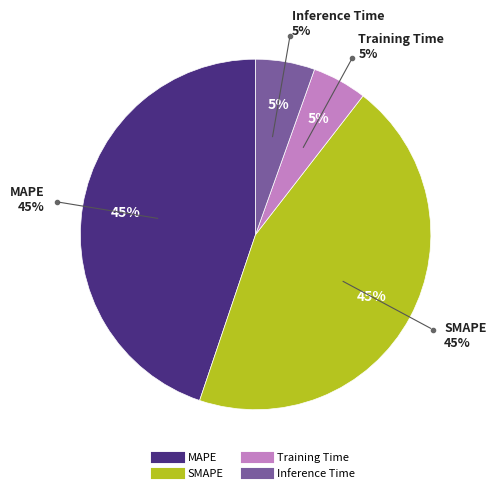

How many segments does this pie chart have?

4